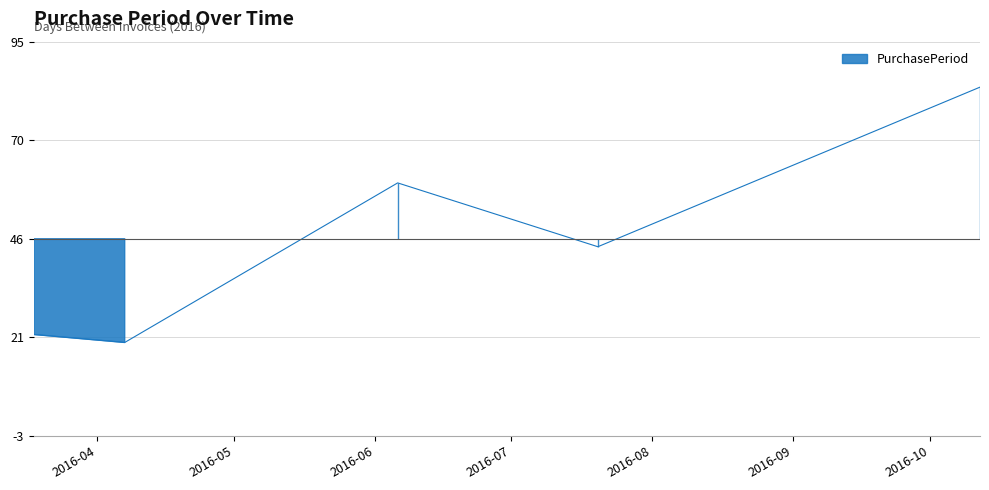

What position from the right is 2016-10-12?

1